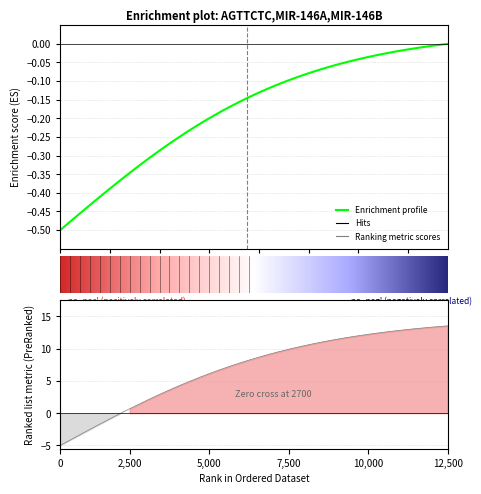

At which category is the sum across all series the highest?

39